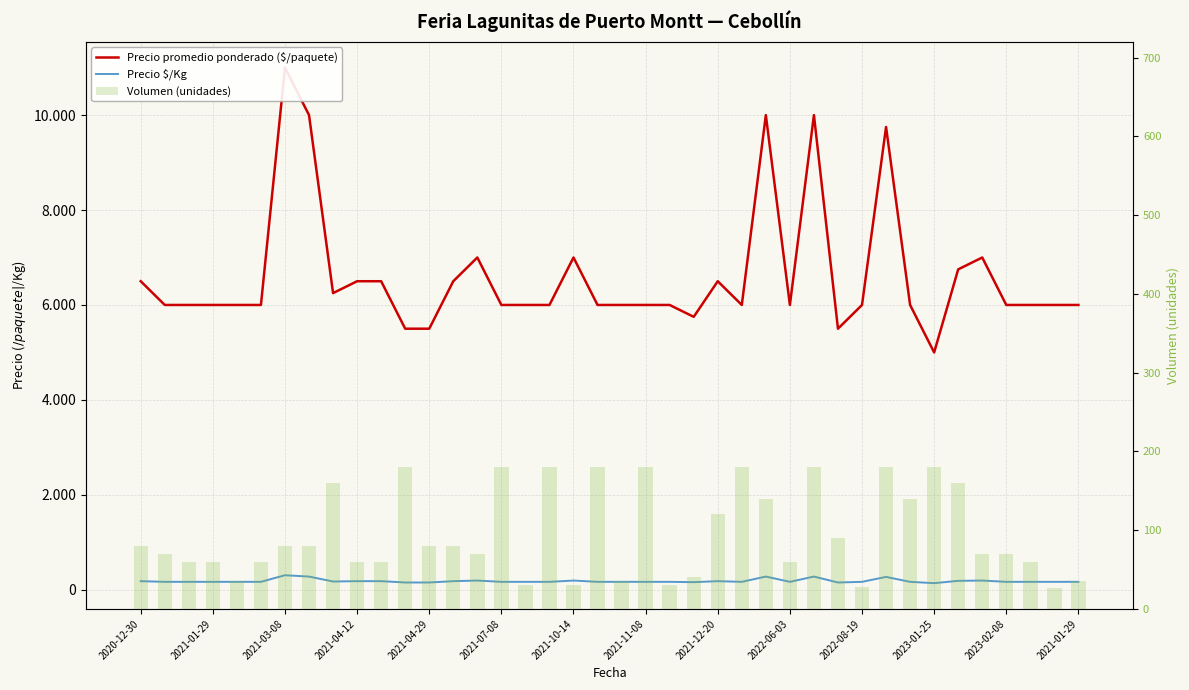

What is the sum of all Volumen (unidades) values?

3820